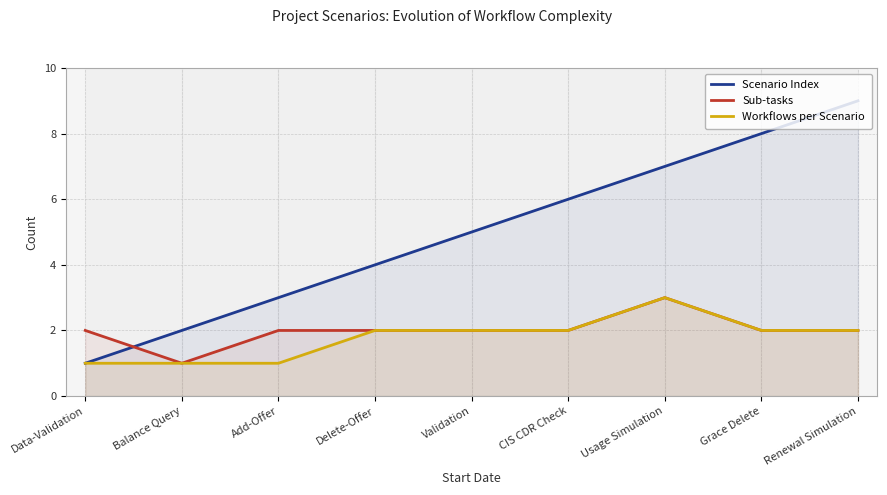

The value of Sub-tasks at Add-Offer is 2. True or false?

True